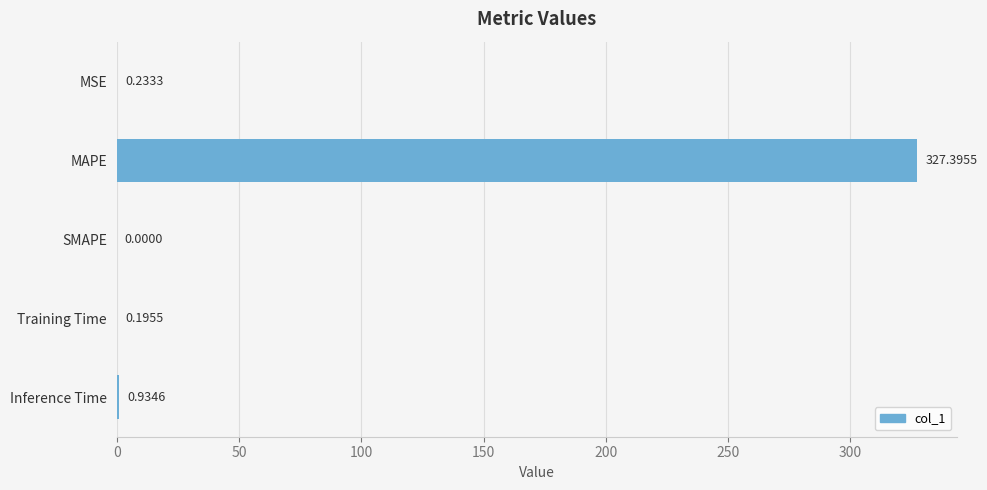

What is the sum of all values?

328.8